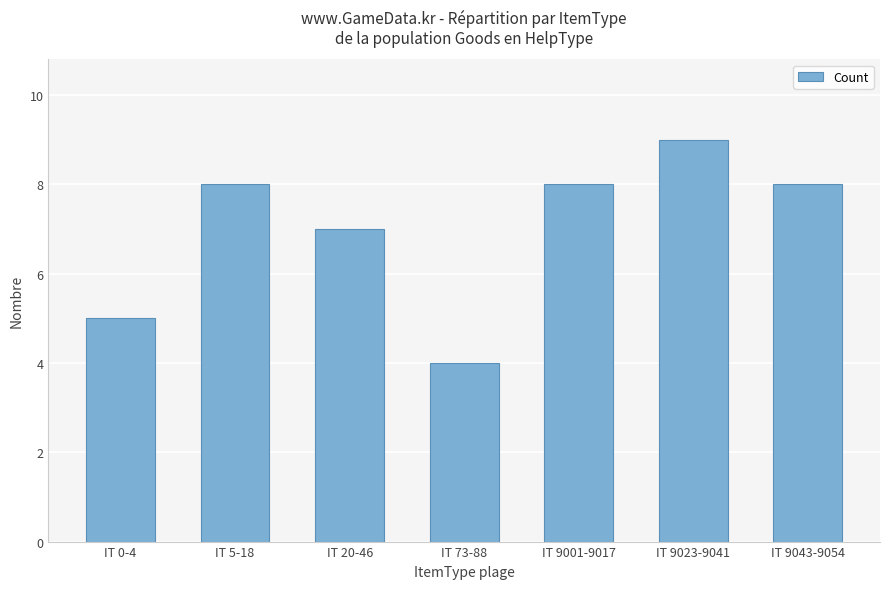

What is the label of the 7th bar from the left?

IT 9043-9054